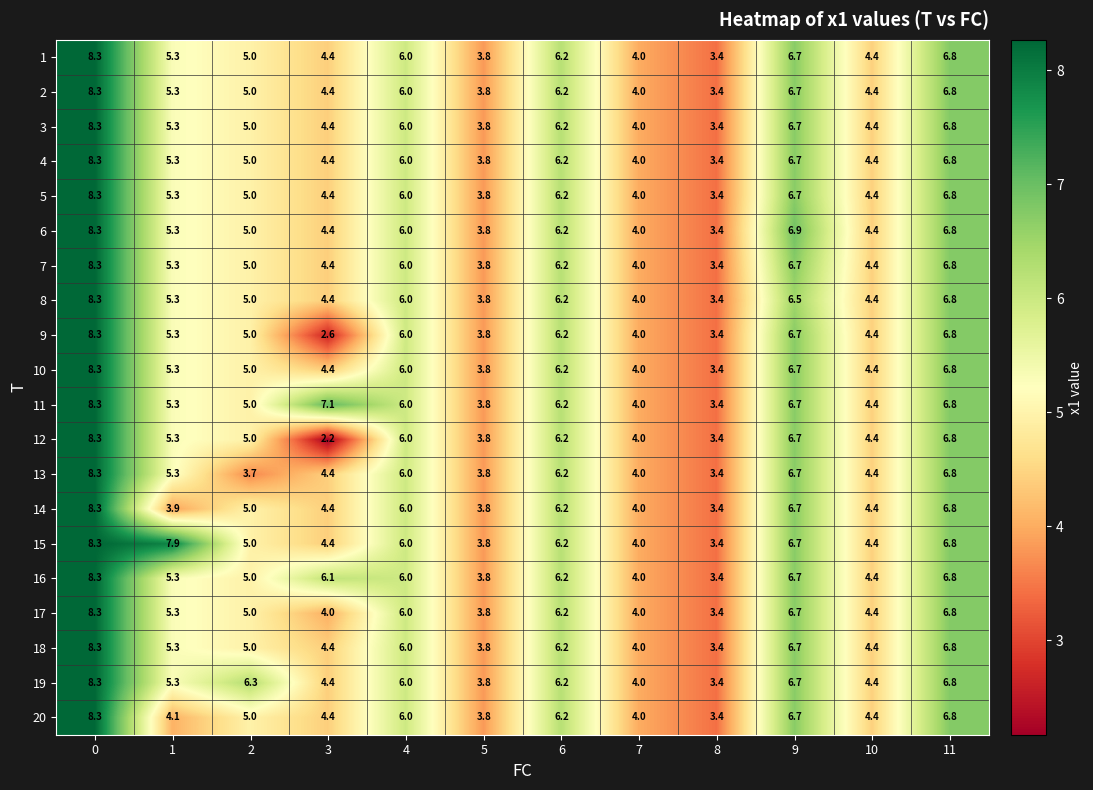

Count the number of categories in the chart.

12